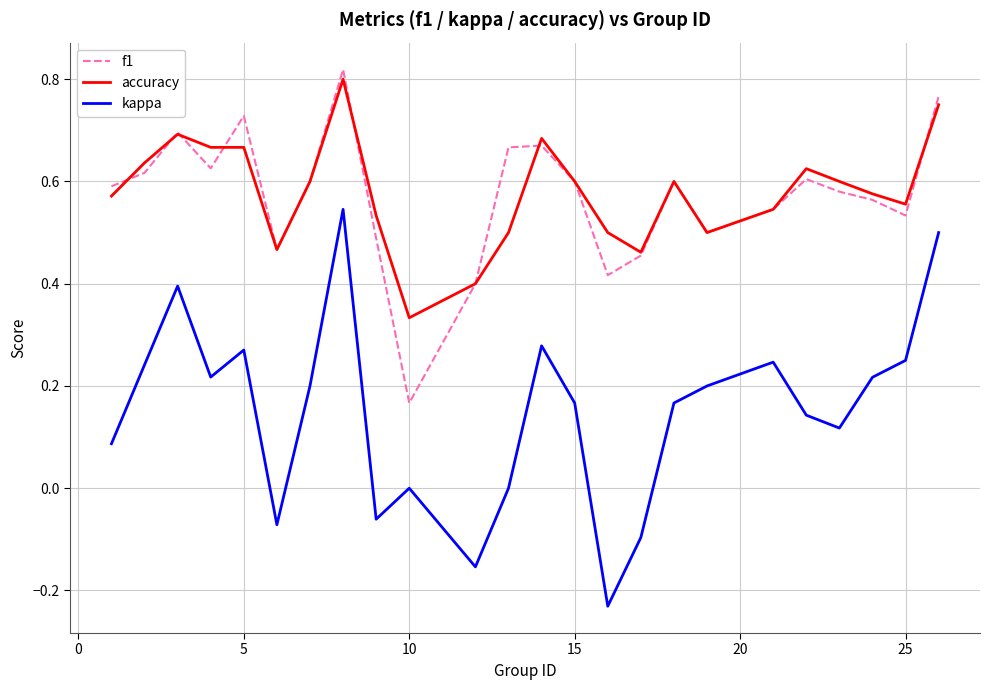

Which series has the widest spread of values?

kappa